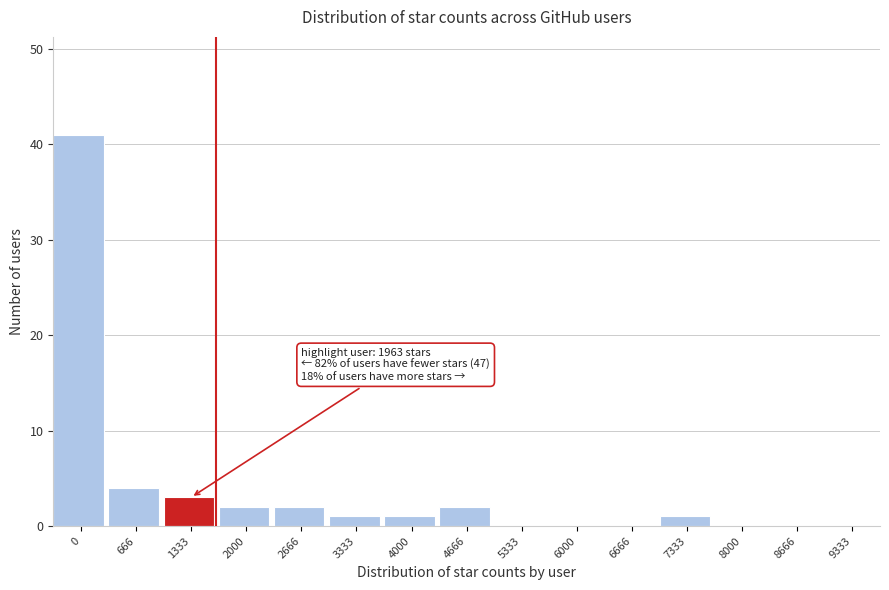

Reading left to right, extract all data points from this chart.

0=41	666=4	1333=3	2000=2	2666=2	3333=1	4000=1	4666=2	5333=0	6000=0	6666=0	7333=1	8000=0	8666=0	9333=0